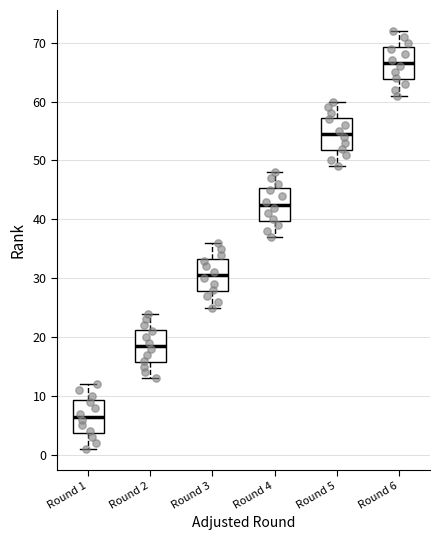

Reading left to right, transcribe this box plot: for each box, give where its median line is, the range the box spans, and where its two whiskers end, as read against the y-axis. The values are not printed on the chart, so give them approximately, as read against the axis.

Round 1: median 7, box 4 to 9, whiskers 1 to 12
Round 2: median 19, box 16 to 21, whiskers 13 to 24
Round 3: median 31, box 28 to 33, whiskers 25 to 36
Round 4: median 43, box 40 to 45, whiskers 37 to 48
Round 5: median 55, box 52 to 57, whiskers 49 to 60
Round 6: median 67, box 64 to 69, whiskers 61 to 72